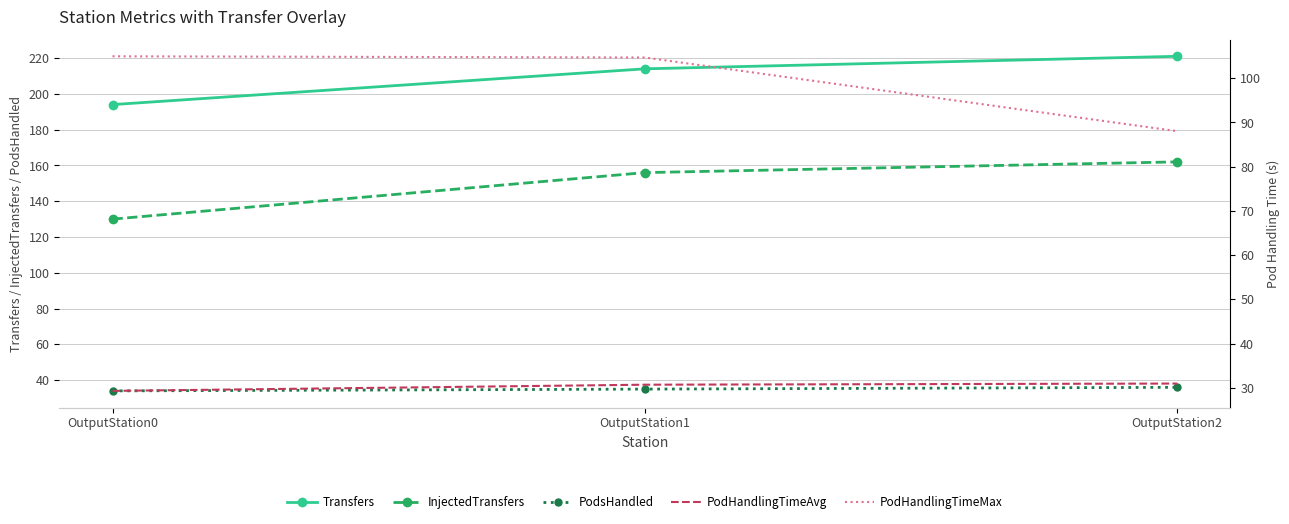

Count the number of categories in the chart.

3